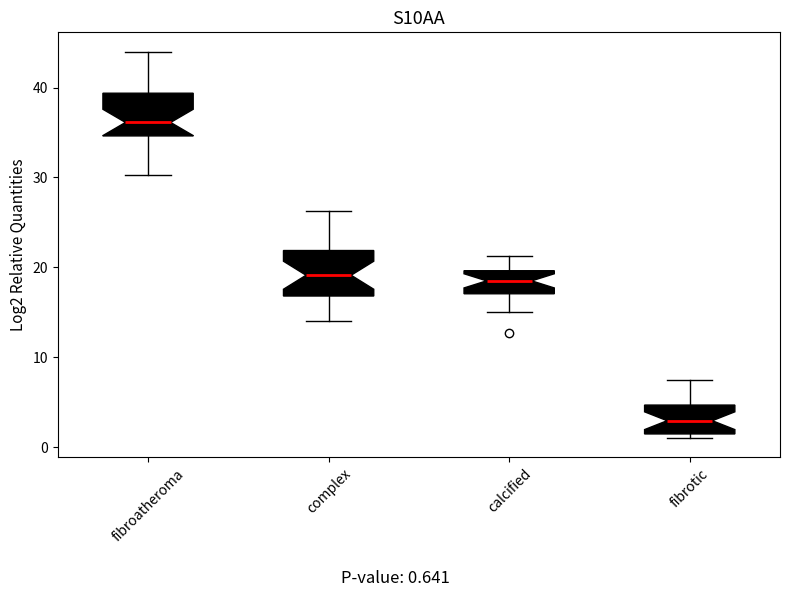

Reading left to right, transcribe this box plot: for each box, give where its median line is, the range the box spans, and where its two whiskers end, as read against the y-axis. The values are not printed on the chart, so give them approximately, as read against the axis.

fibroatheroma: median 36, box 35 to 39, whiskers 30 to 44
complex: median 19, box 17 to 22, whiskers 14 to 26
calcified: median 19, box 17 to 20, whiskers 15 to 21
fibrotic: median 3, box 1 to 5, whiskers 1 (just below the box's lower edge) to 8